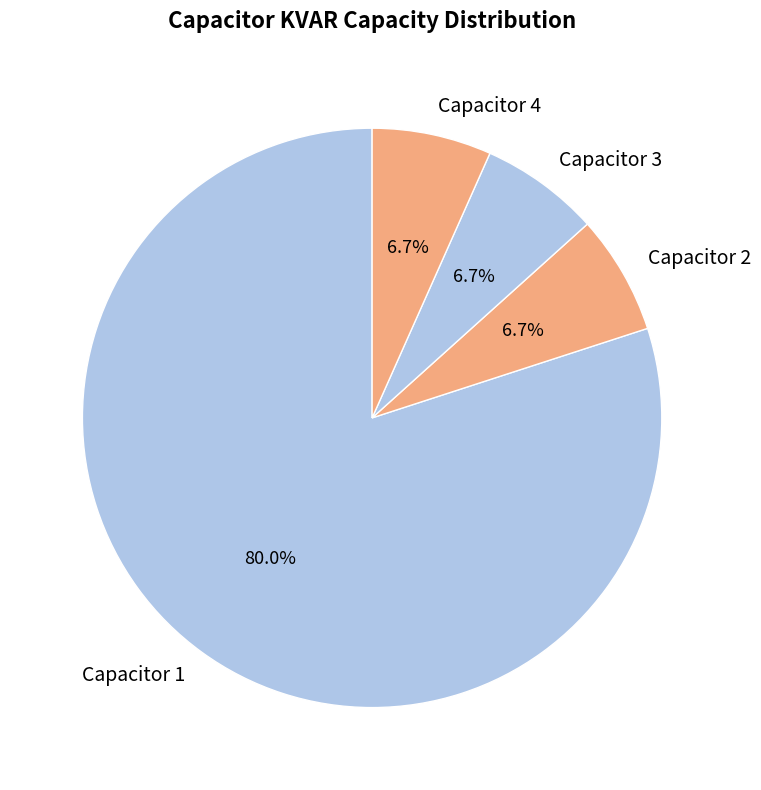

What is the majority slice?

Capacitor 1